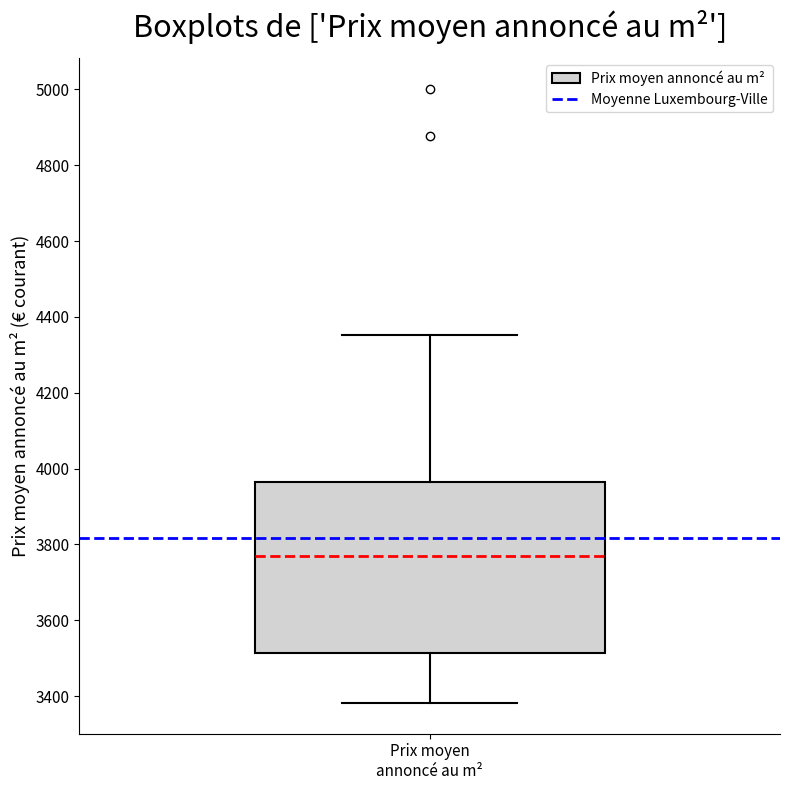

Where does the upper whisker of the box for Prix moyen annoncé au m² end on the y-axis? The values are not printed on the chart, so give them approximately, as read against the axis.

4360